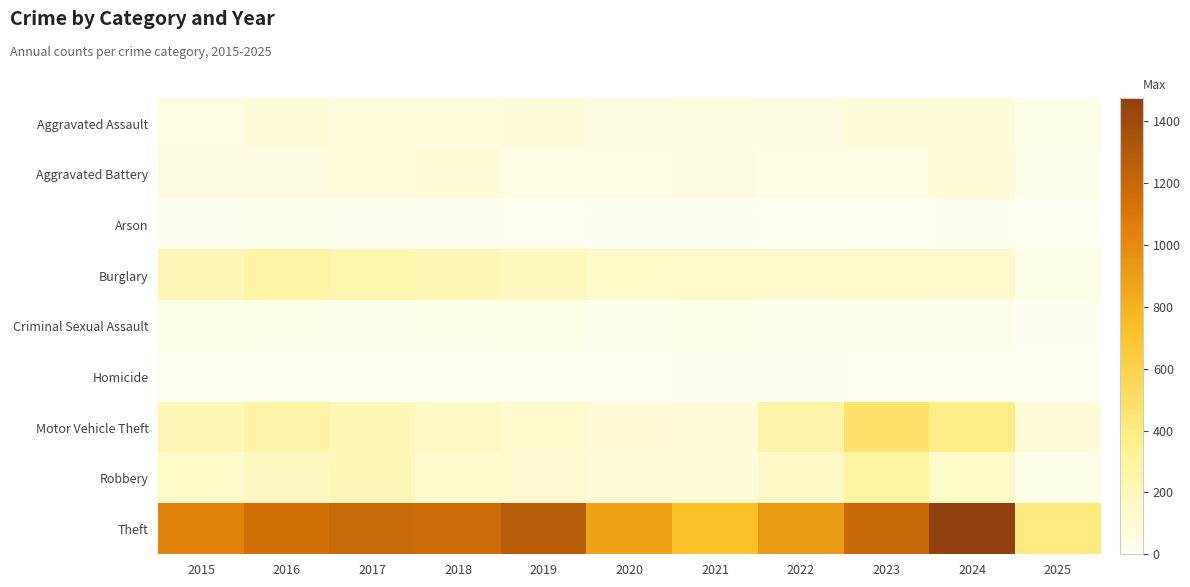

At how many categories does at least one series exceed 734?

9